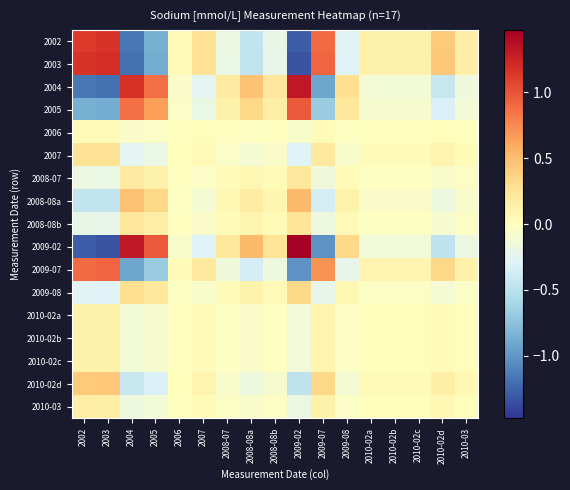

At which category does the chart reach its peak across all series?

2009-02